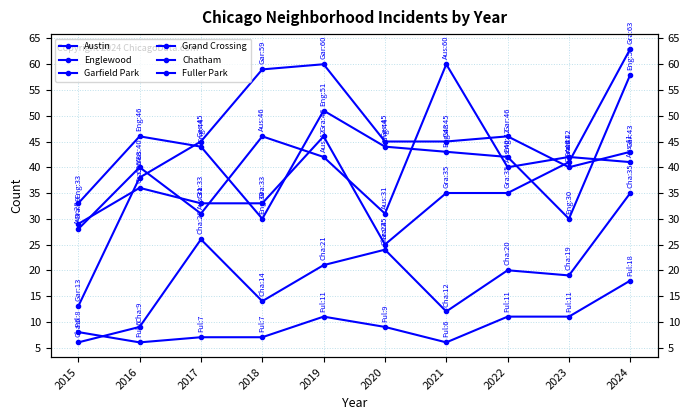

At how many categories does at least one series exceed 47?

4